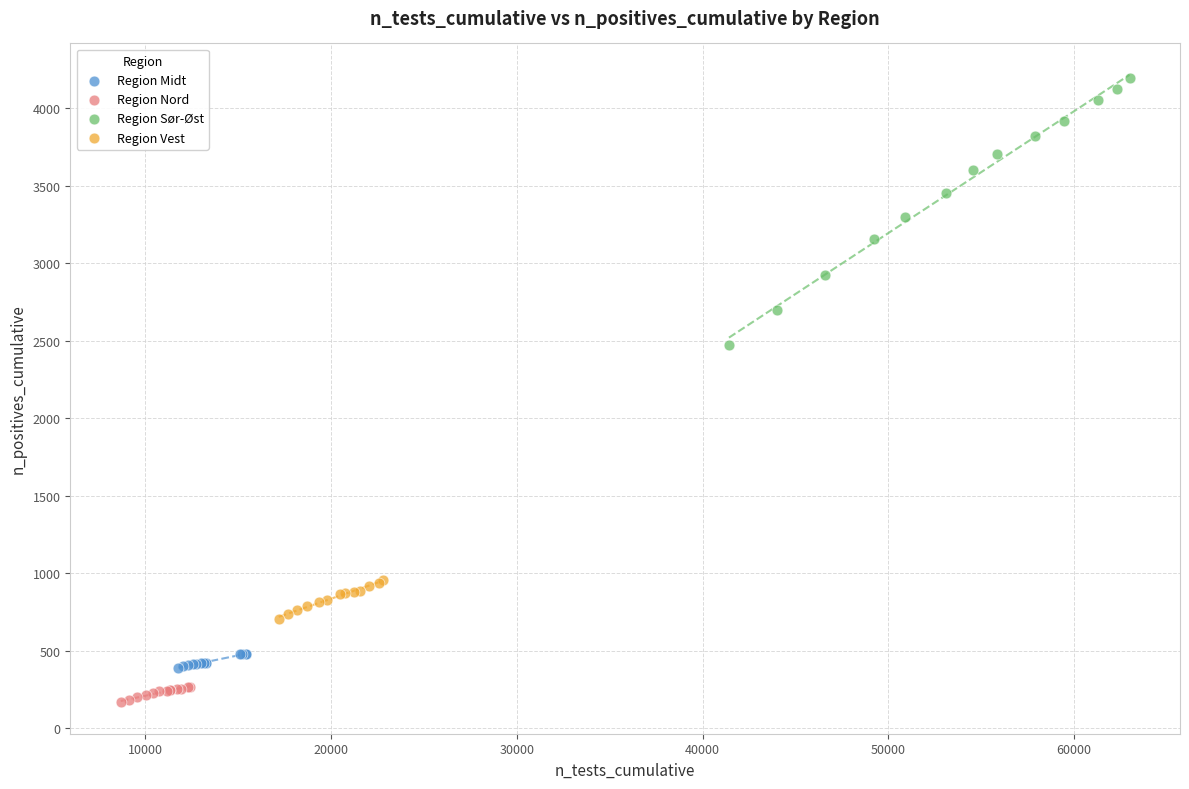

Which series contains the lowest Y value?

Region Nord